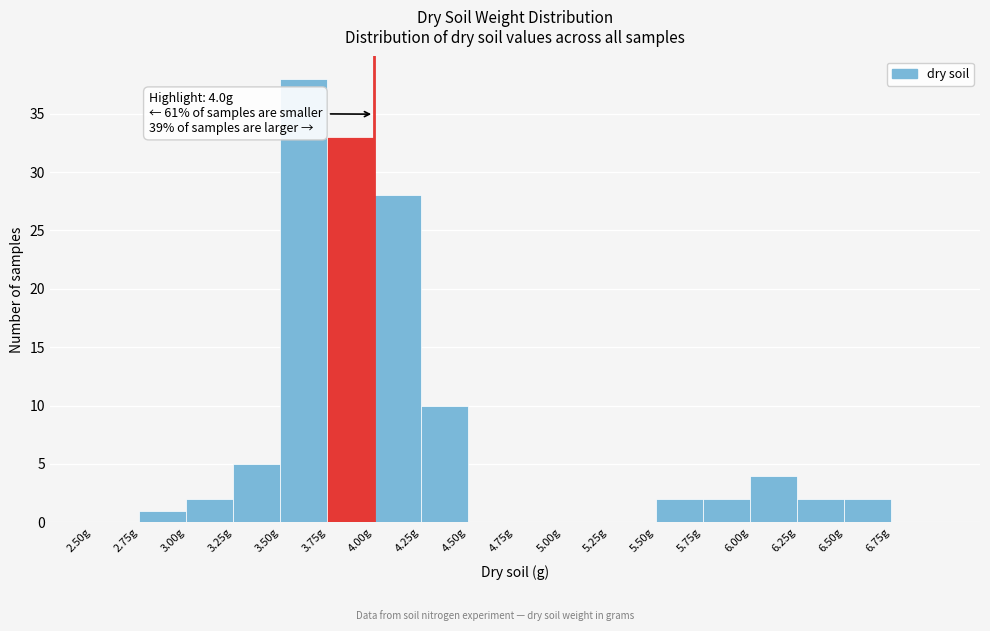

Over which range of the x-axis is the bar tallest?

3.50 to 3.75